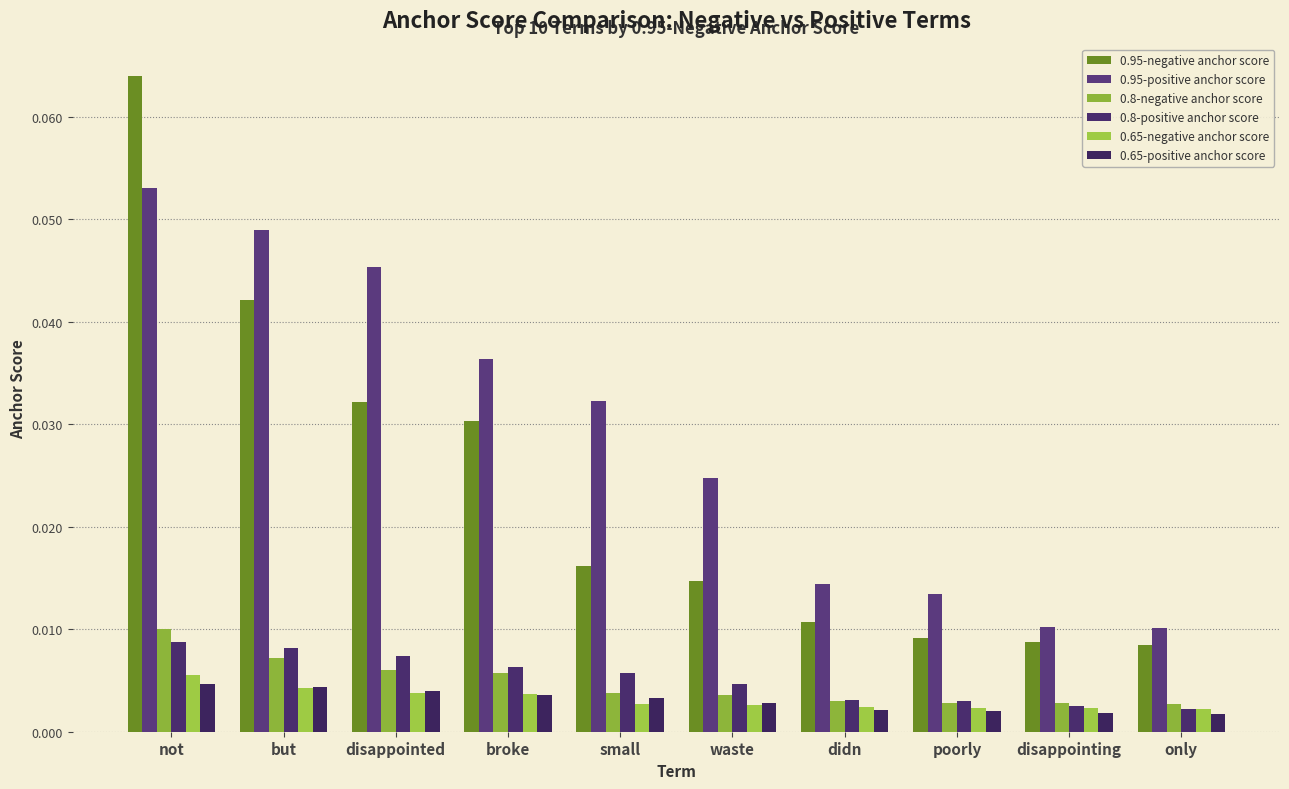

What is the total value across all series at waste?

0.1